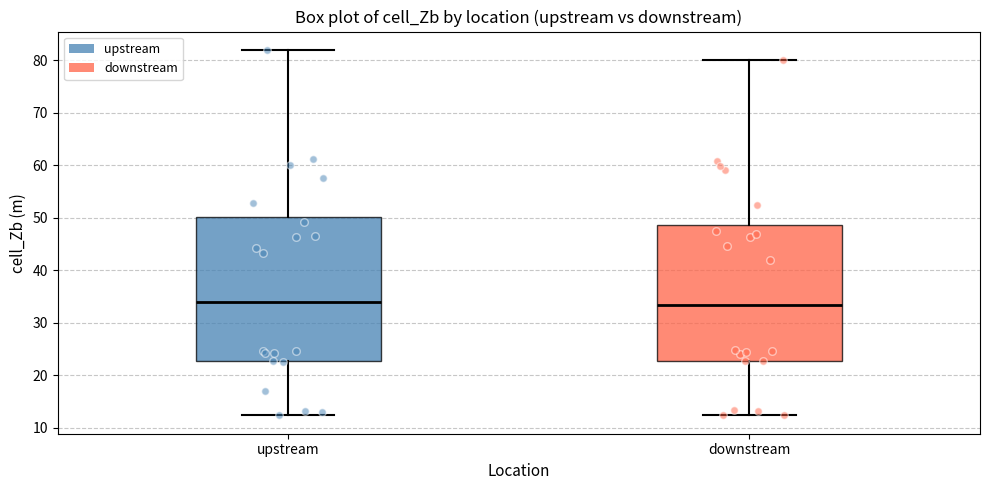

Reading left to right, read every box against the y-axis: the position of its median line, the range the box covers, and the ends of its whiskers. The values are not printed on the chart, so give them approximately, as read against the axis.

upstream: median 34, box 23 to 50, whiskers 12 to 82
downstream: median 33, box 23 to 49, whiskers 12 to 80